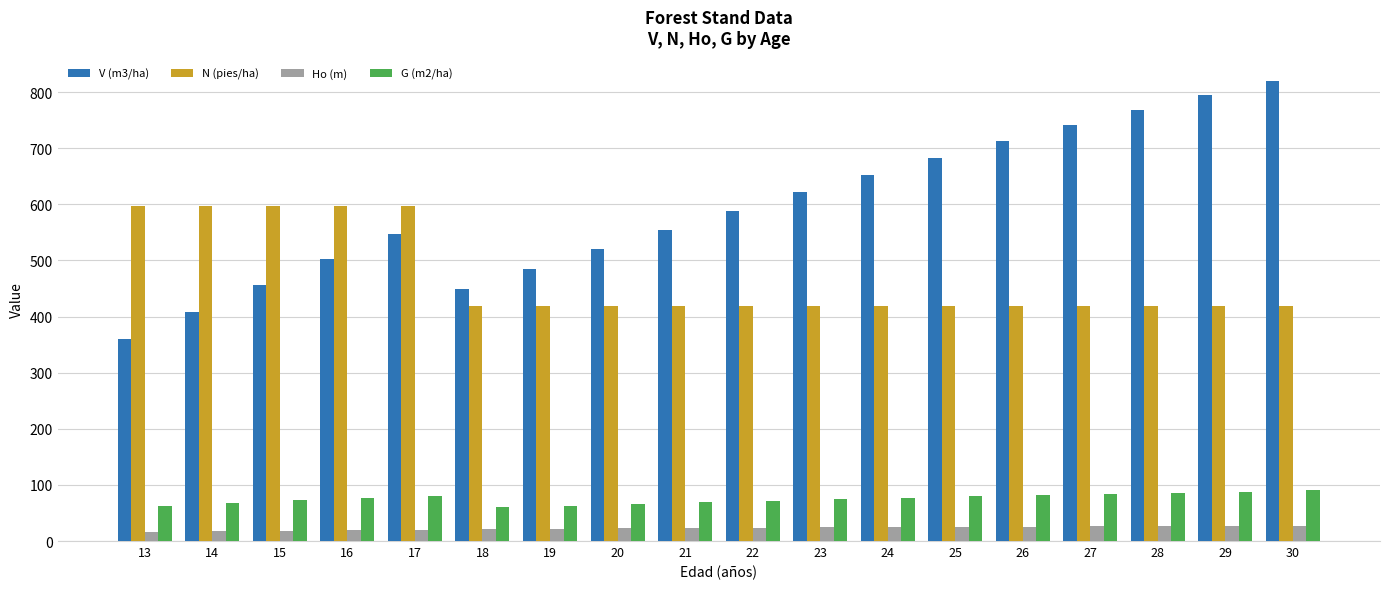

What is the average value of the Ho (m) series?

22.9